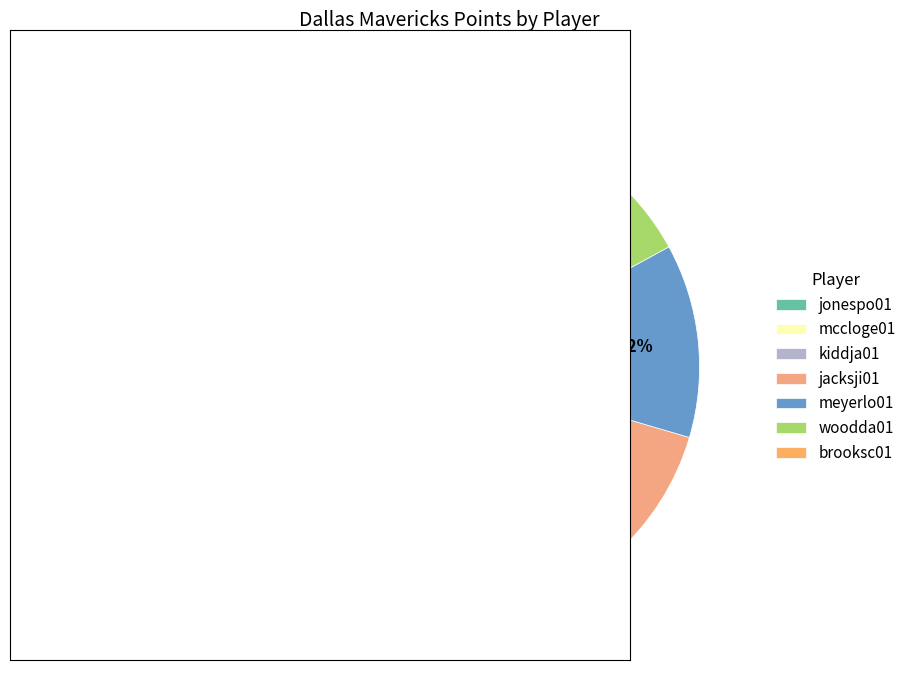

To the nearest percent, what percentage of the pie is jacksji01?

18%